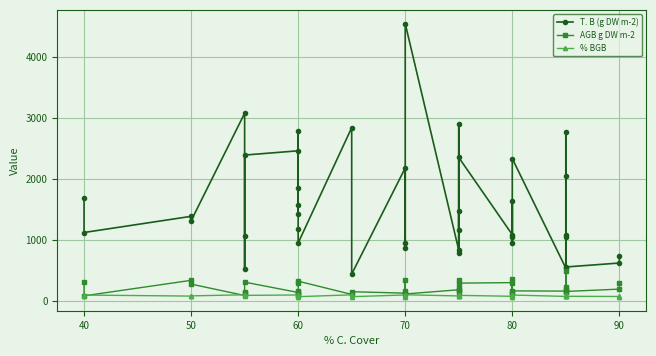

Is this an area chart (filled region under the line)?

No